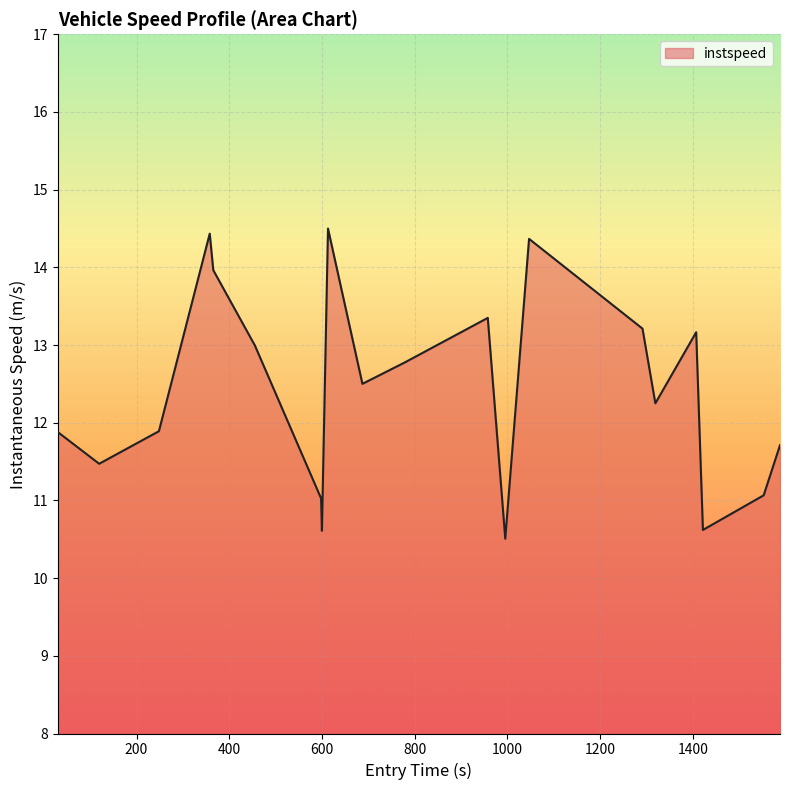

How many categories are shown in the chart?

20